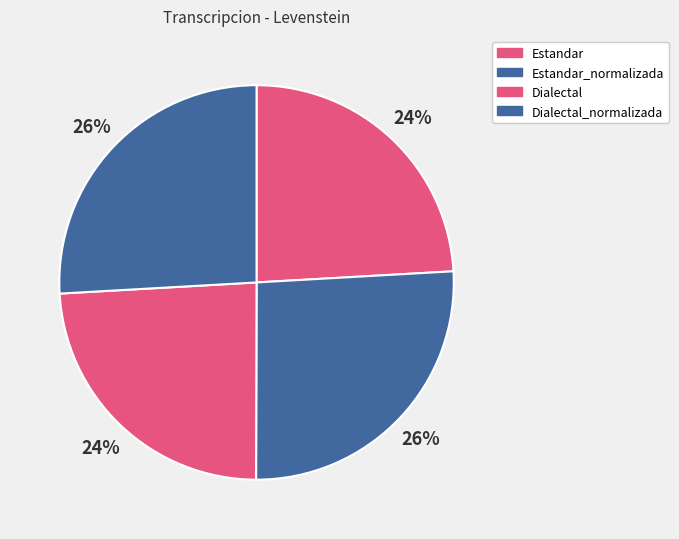

Which has a higher value, Dialectal or Dialectal_normalizada?

Dialectal_normalizada